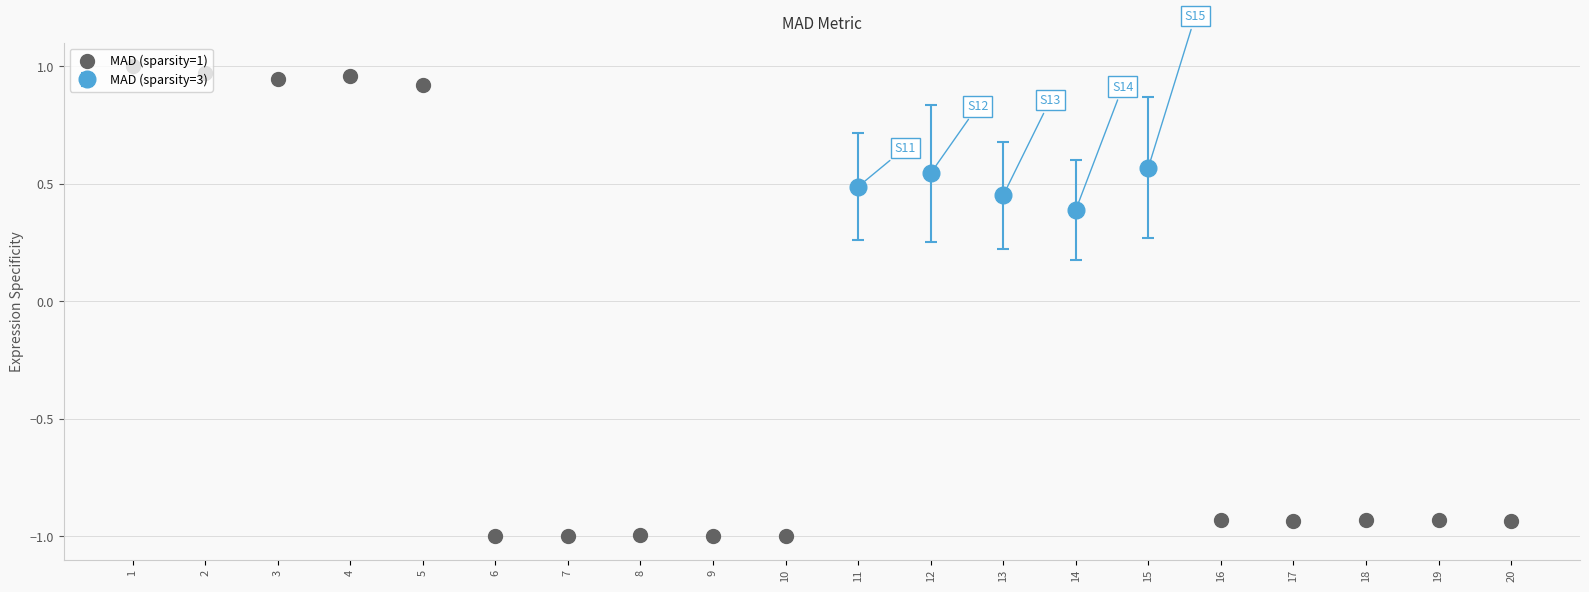

Where is MAD (sparsity=3) nearest to the value 0?

14